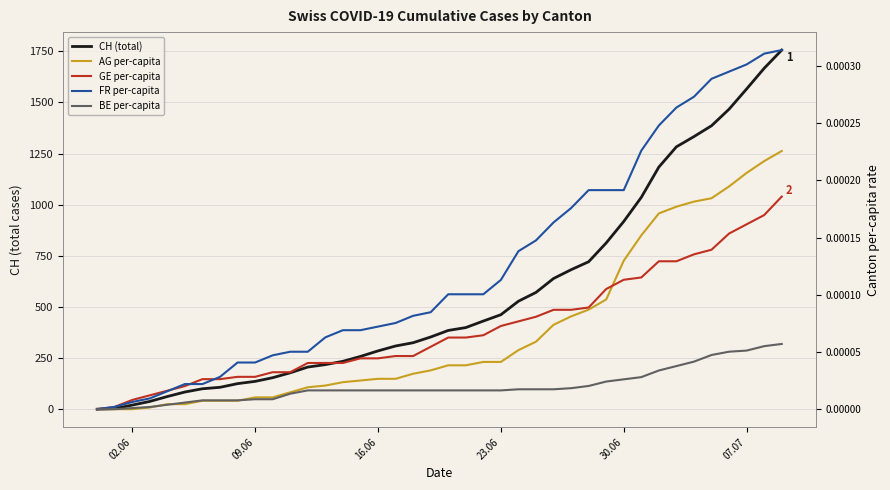

Which series has the largest total across all categories?

CH (total)